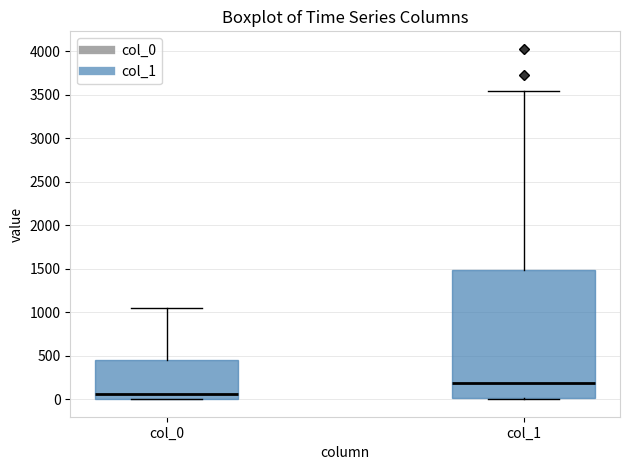

Which box's median line is the lowest?

col_0